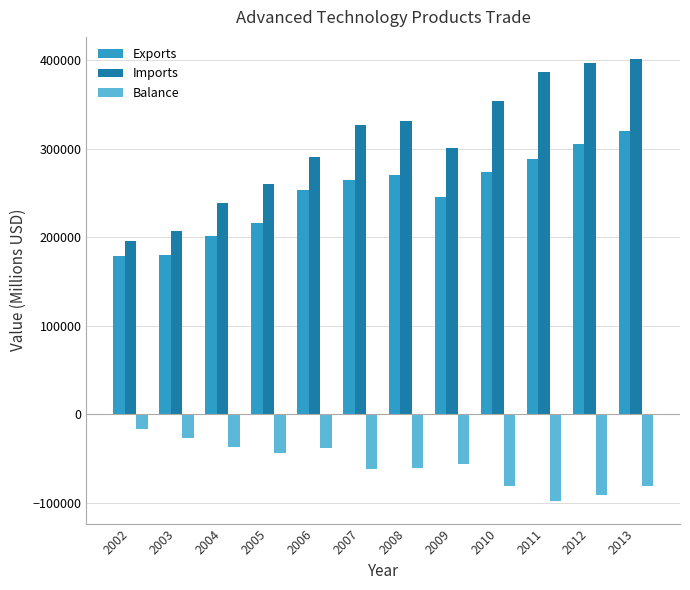

At which label does Imports reach its peak?

2013